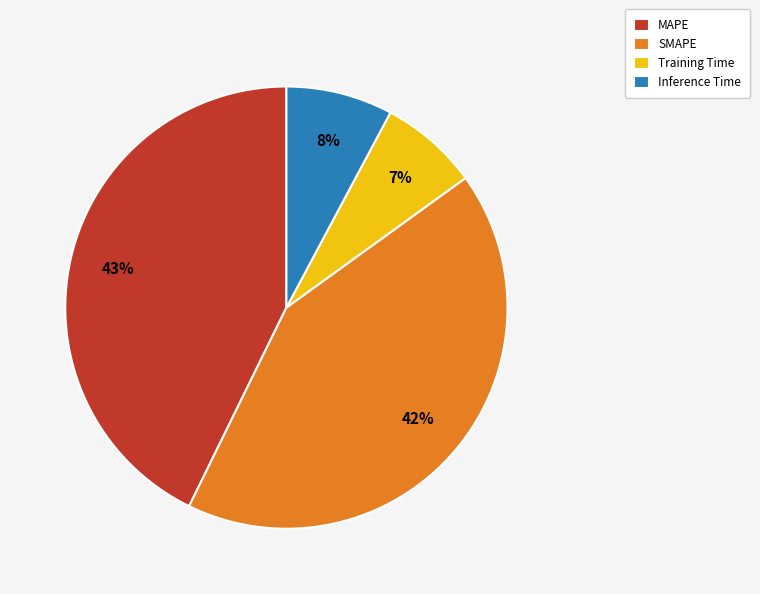

Is there any slice that represents more than half of the pie?

No